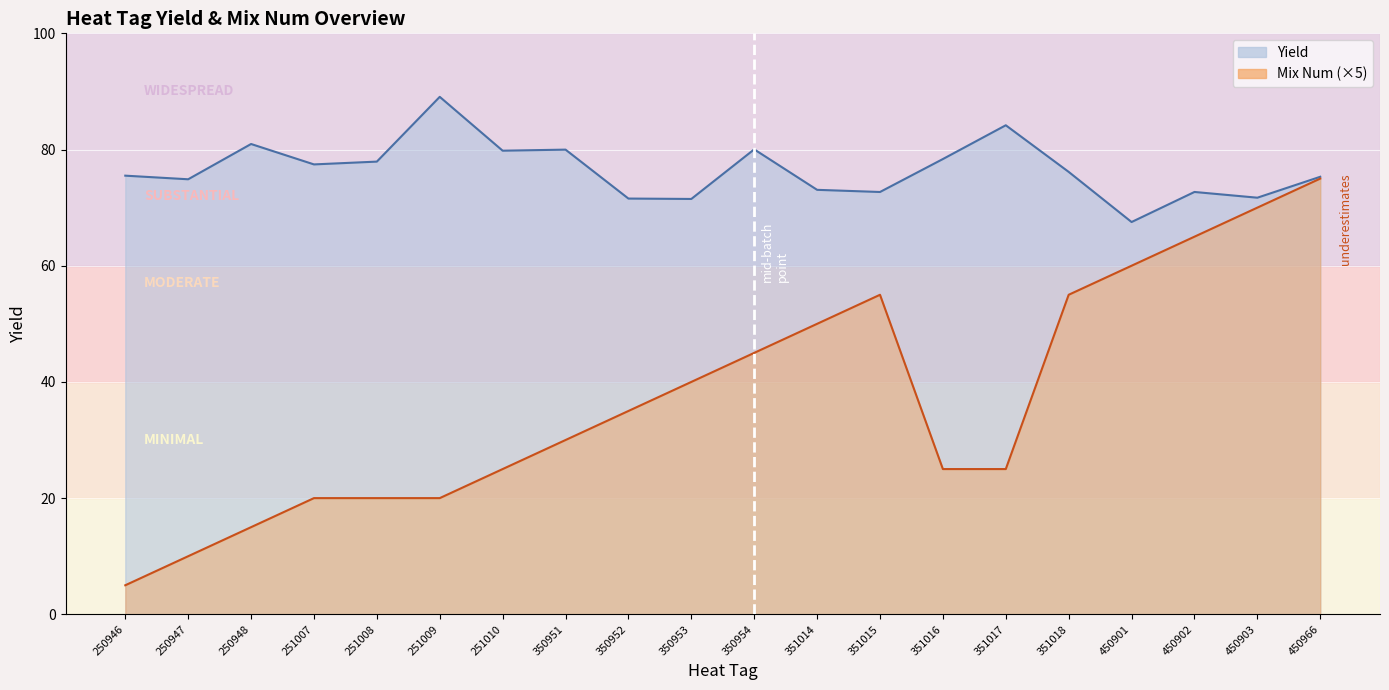

Which has a higher value, 351016 or 250947?

351016